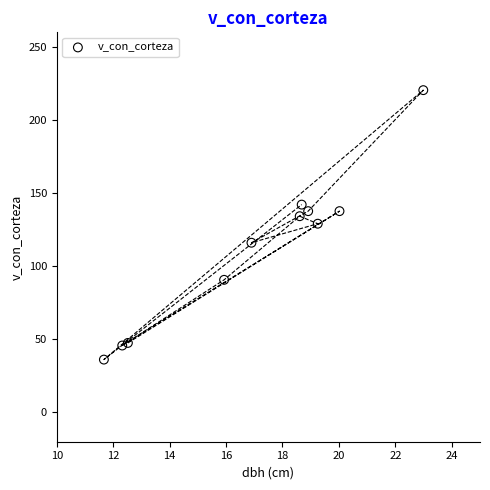

What is the average Y value?

112.5